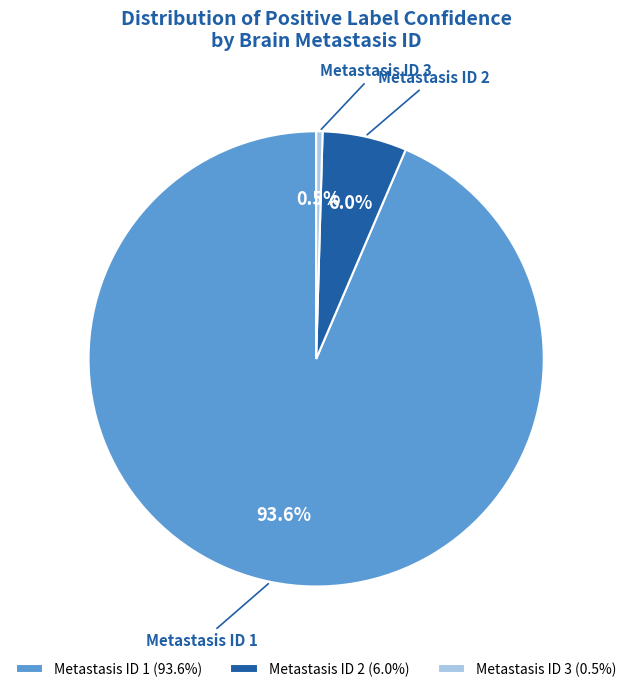

Does Metastasis ID 1 account for over 50% of the chart?

Yes